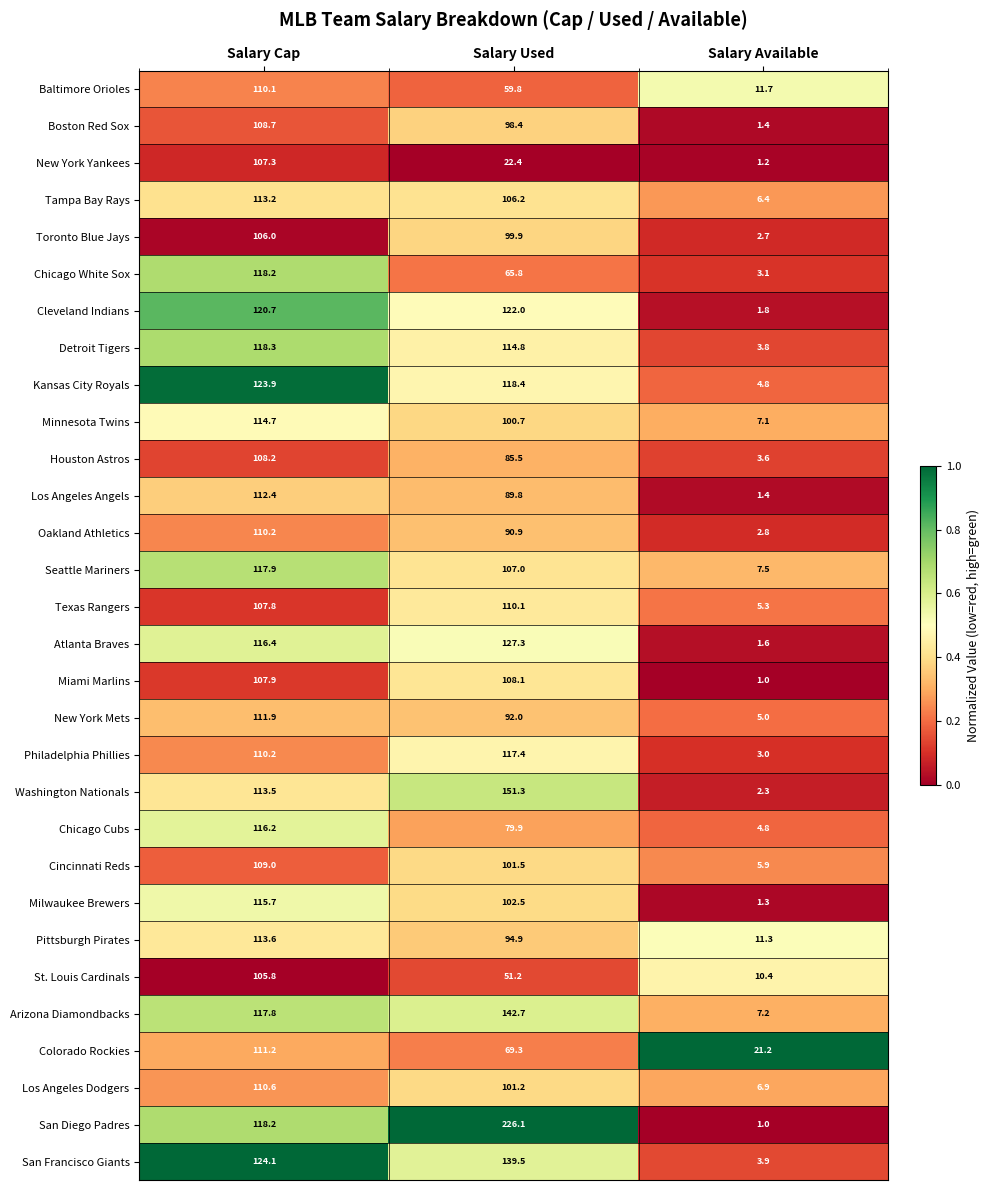

At which label is Colorado Rockies closest to 66?

Salary Used